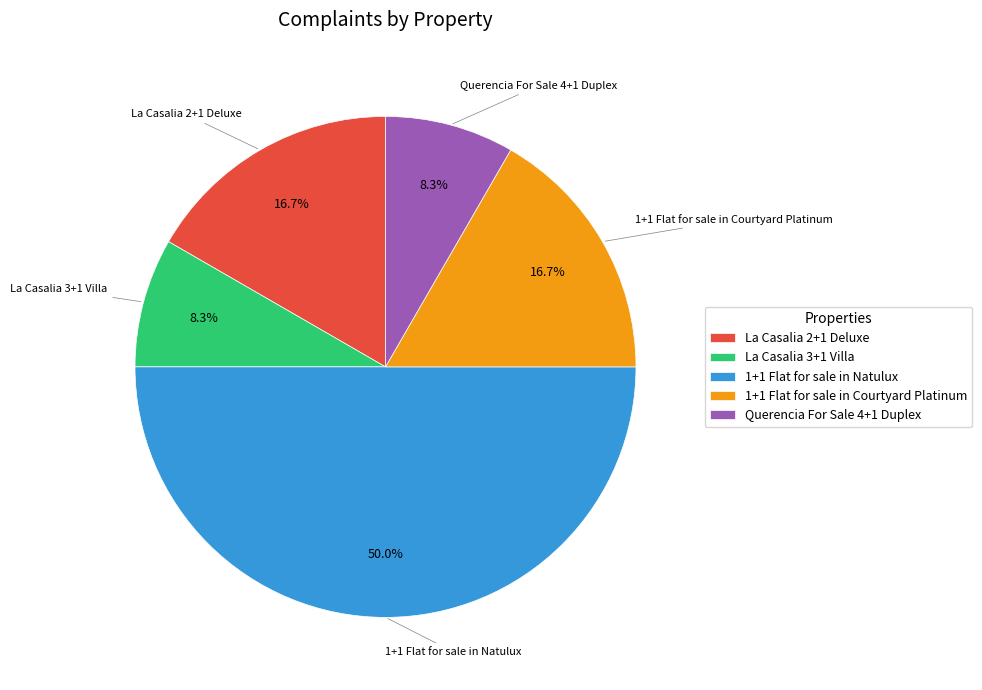

To the nearest percent, what is the combined percentage of La Casalia 2+1 Deluxe and La Casalia 3+1 Villa?

25%